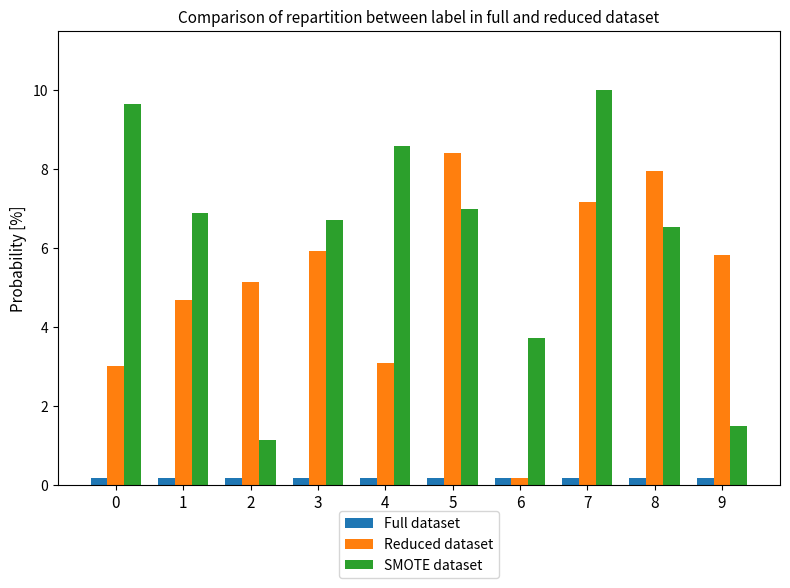

What is the sum of the Full dataset values at 1 and 3?

0.4